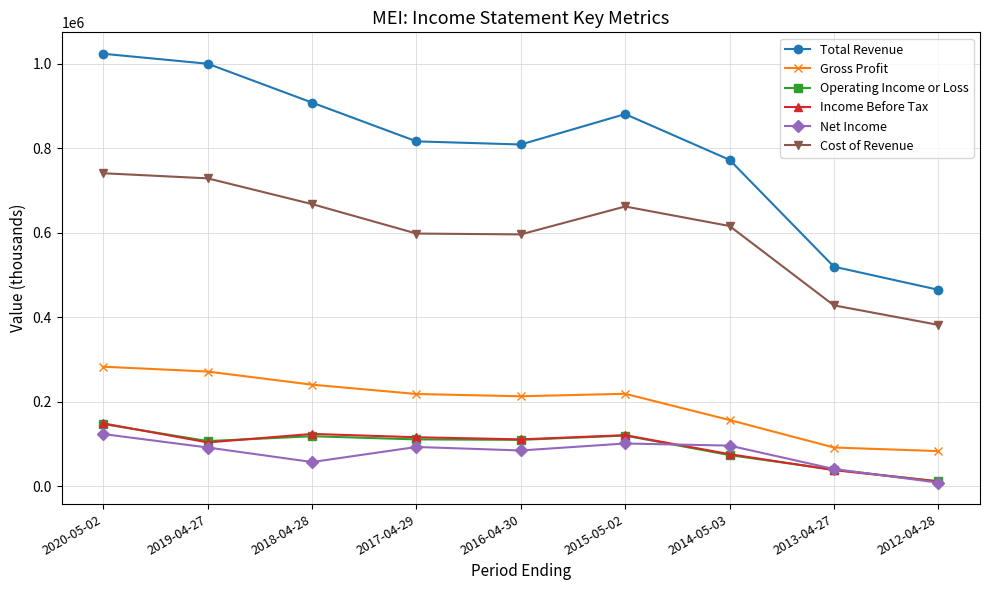

True or false: Income Before Tax has more than 2 interior local peaks.

False